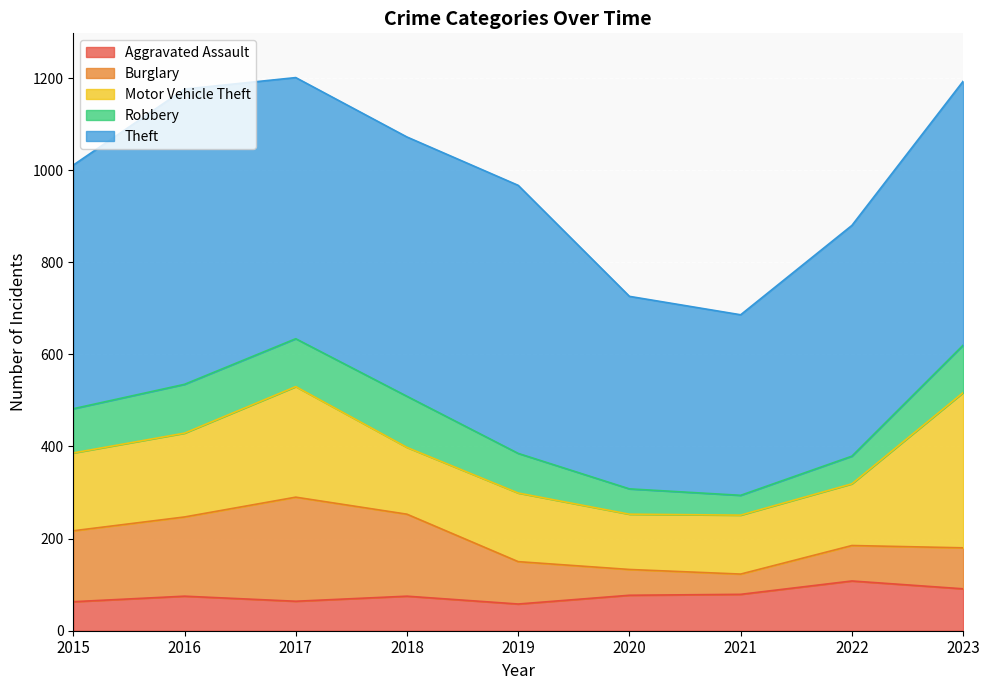

Read the Theft value at 2017.

567